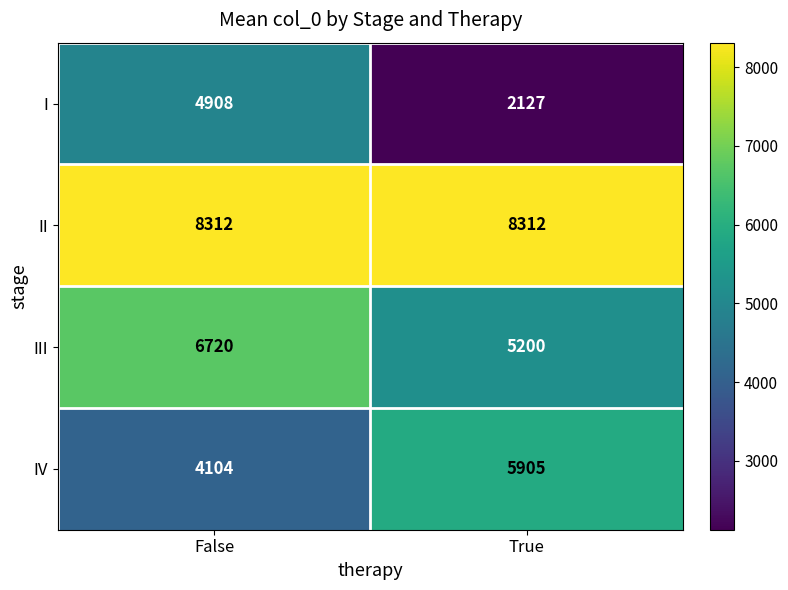

What is the difference between the III values at True and False?

1520